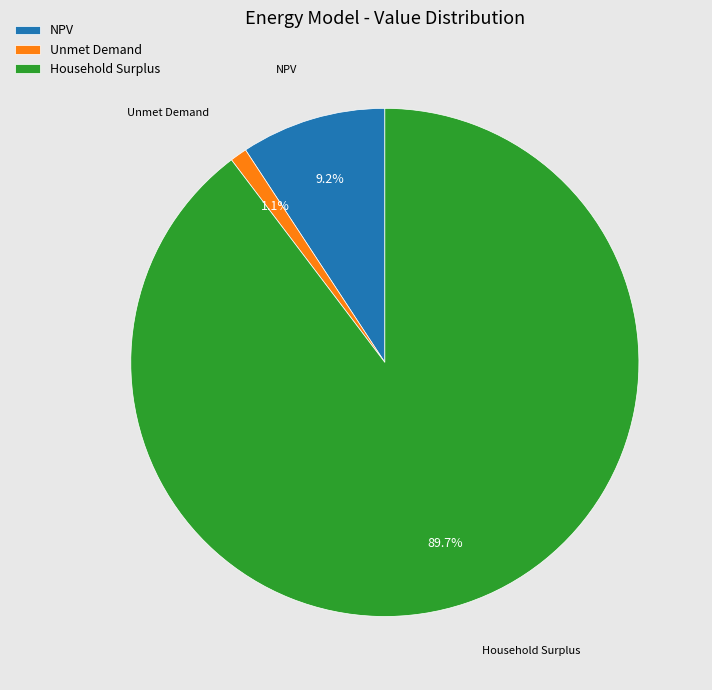

Which slice is the smallest?

Unmet Demand